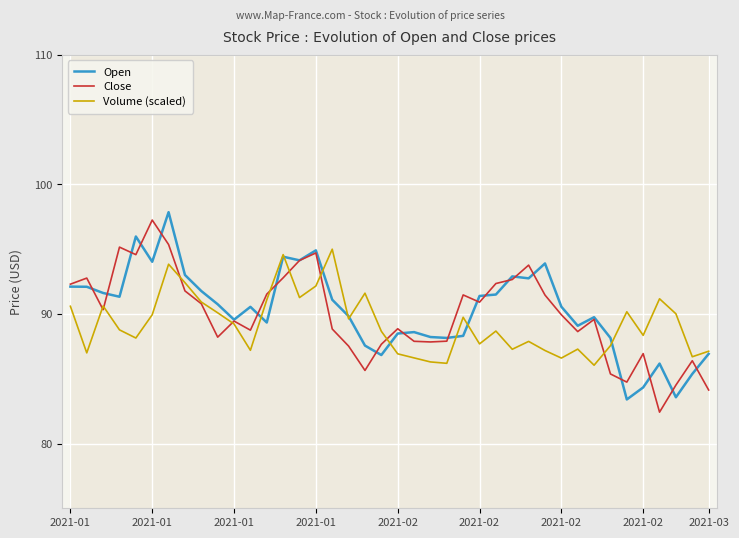

The Close series shows 21.9 at 38. True or false?

False